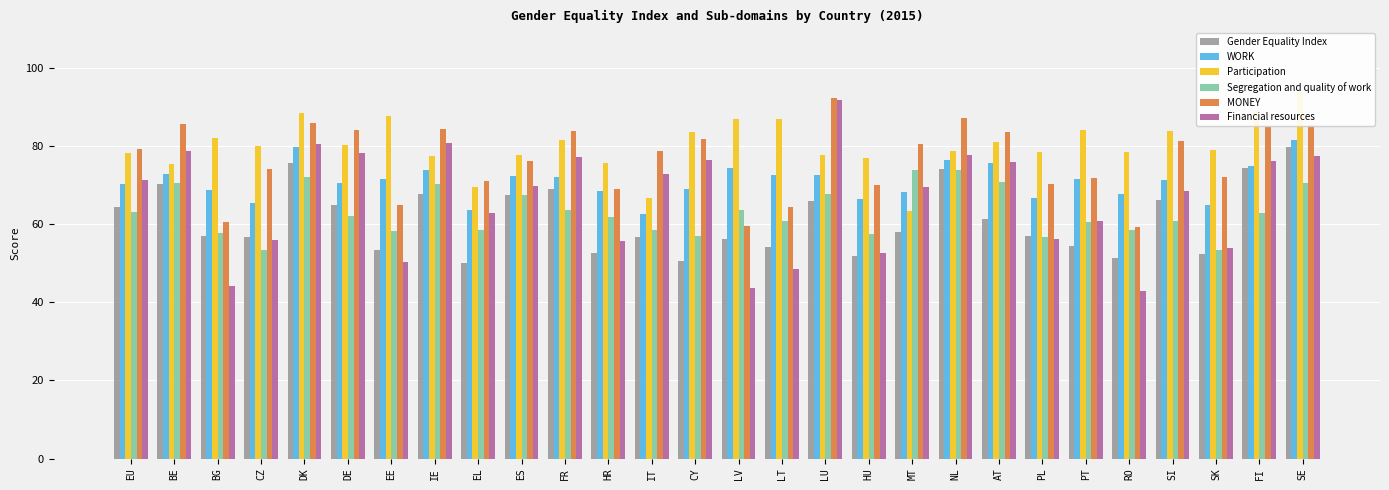

What is the difference between the Participation values at DE and CY?

3.2